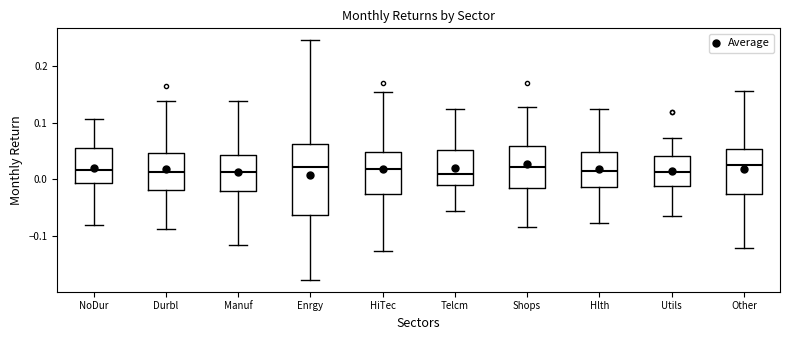

Reading left to right, read every box against the y-axis: the position of its median line, the range the box covers, and the ends of its whiskers. The values are not printed on the chart, so give them approximately, as read against the axis.

NoDur: median 0.02, box -0.01 to 0.06, whiskers -0.08 to 0.11
Durbl: median 0.01, box -0.02 to 0.05, whiskers -0.09 to 0.14
Manuf: median 0.01, box -0.02 to 0.04, whiskers -0.12 to 0.14
Enrgy: median 0.02, box -0.06 to 0.06, whiskers -0.18 to 0.25
HiTec: median 0.02, box -0.03 to 0.05, whiskers -0.13 to 0.15
Telcm: median 0.01, box -0.01 to 0.05, whiskers -0.06 to 0.12
Shops: median 0.02, box -0.01 to 0.06, whiskers -0.09 to 0.13
Hlth: median 0.01, box -0.01 to 0.05, whiskers -0.08 to 0.12
Utils: median 0.01, box -0.01 to 0.04, whiskers -0.07 to 0.07
Other: median 0.02, box -0.03 to 0.05, whiskers -0.12 to 0.16